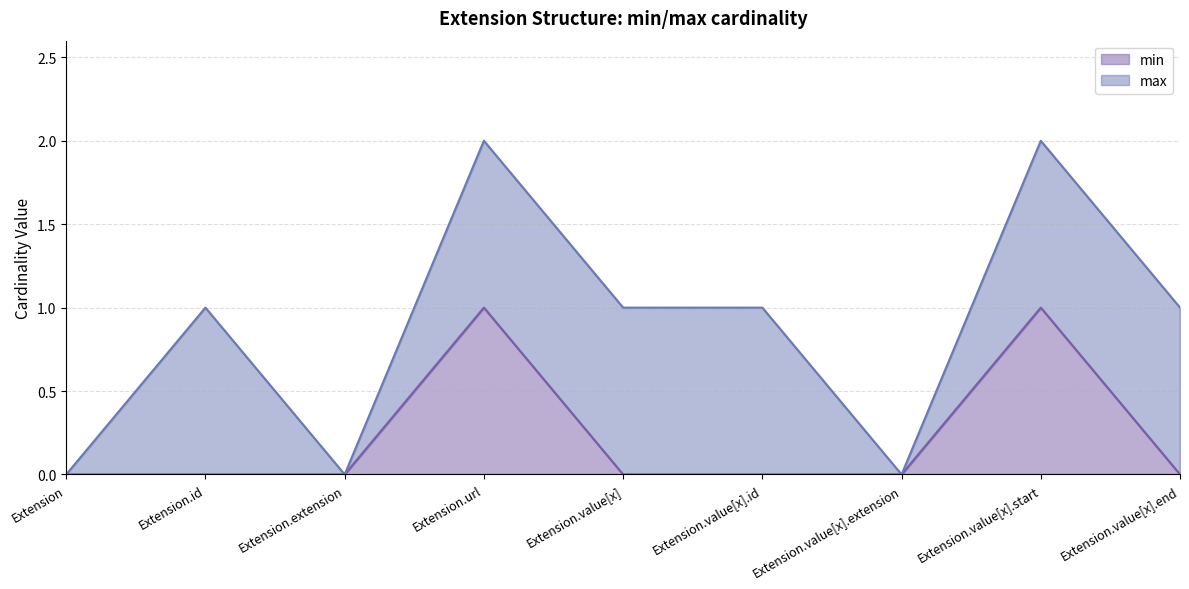

What is the label of the 5th point from the right?

Extension.value[x]